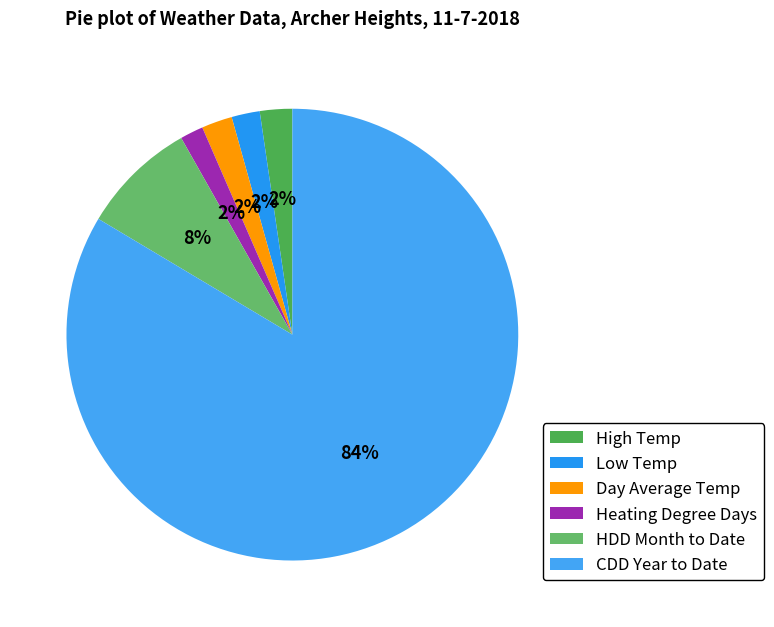

What percentage is the Day Average Temp slice, to the nearest percent?

2%